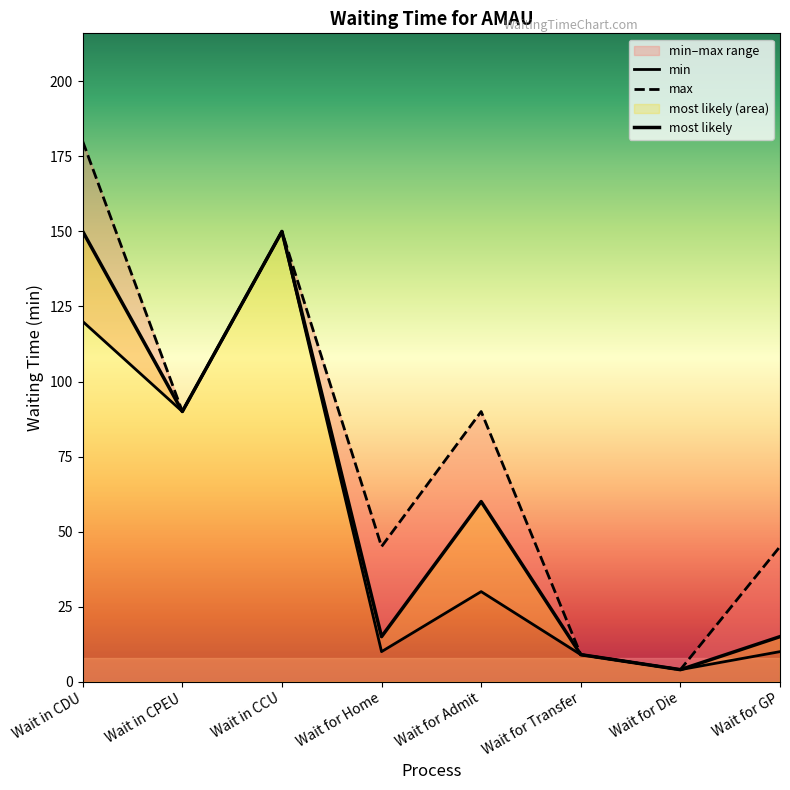

What is the sum of all min values?

423